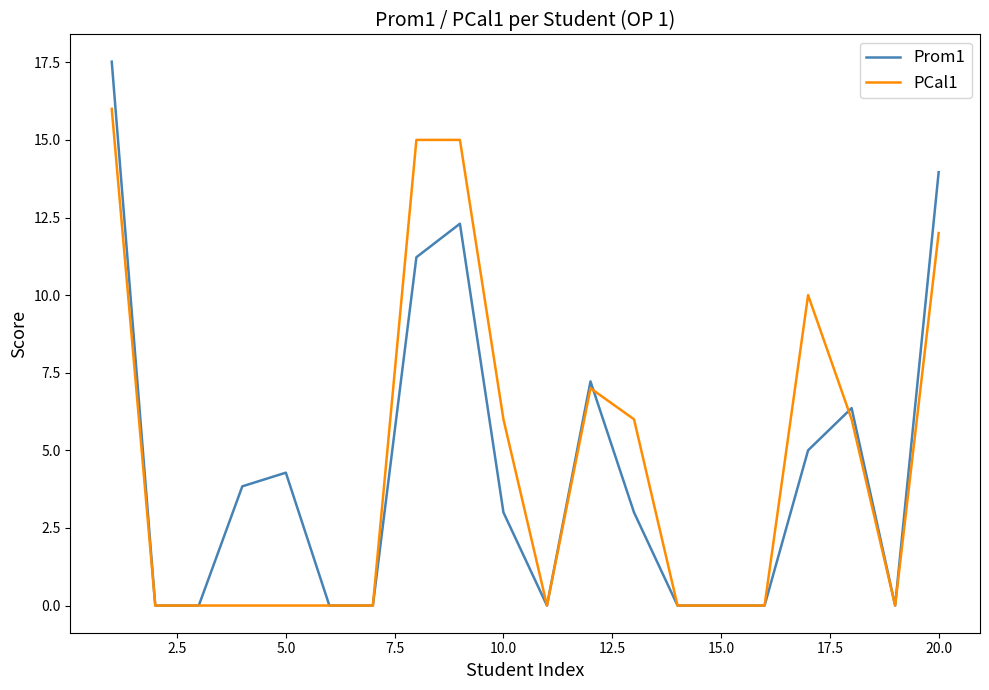

What is the maximum value shown in the chart?

17.5